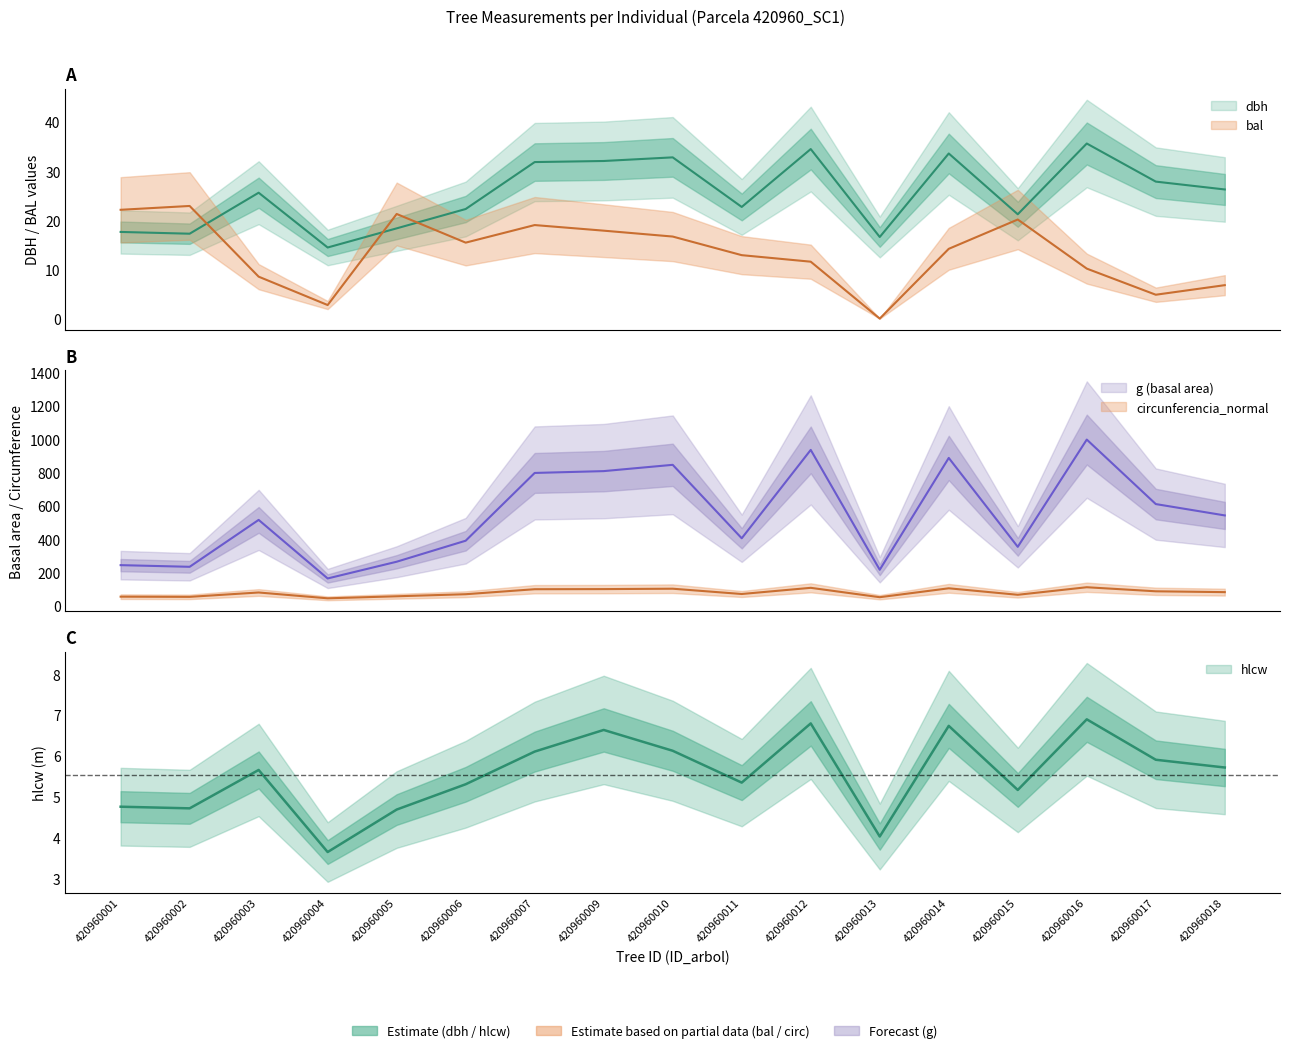

Which category has the highest value in the bal series?

420960002